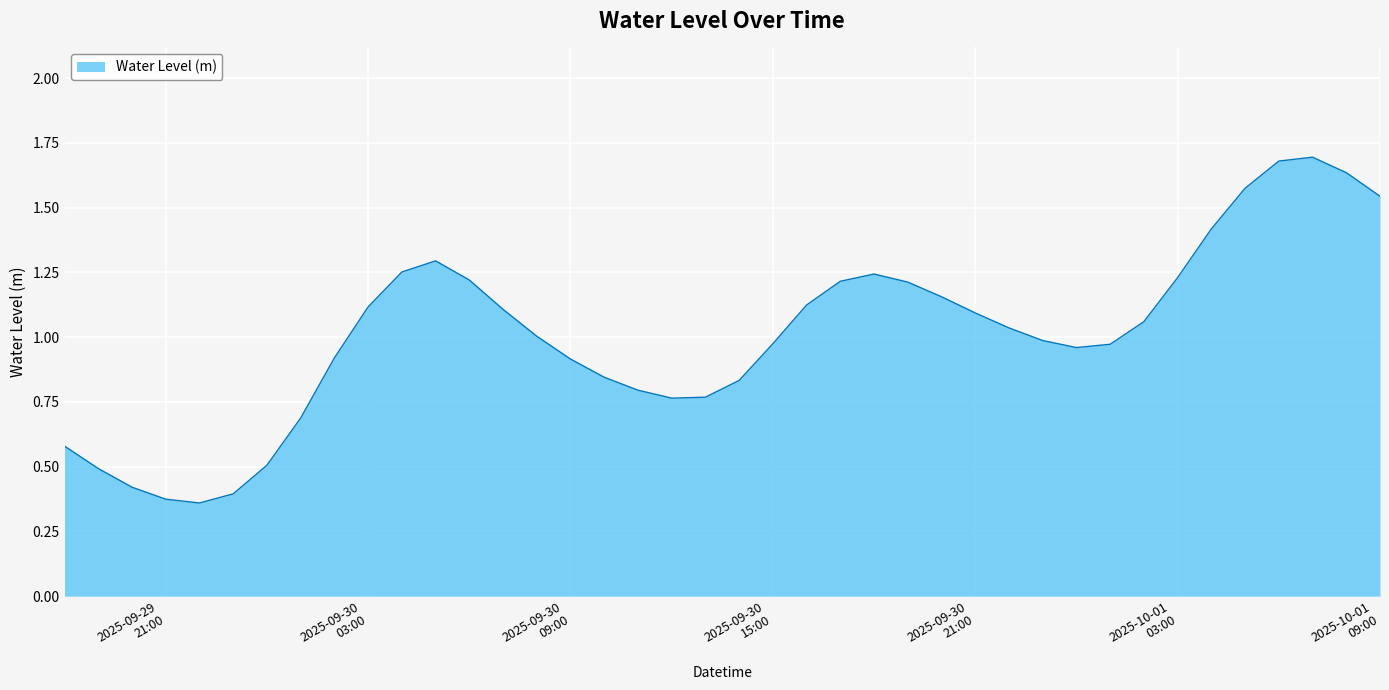

Does the chart display data point markers on the line(s)?

No